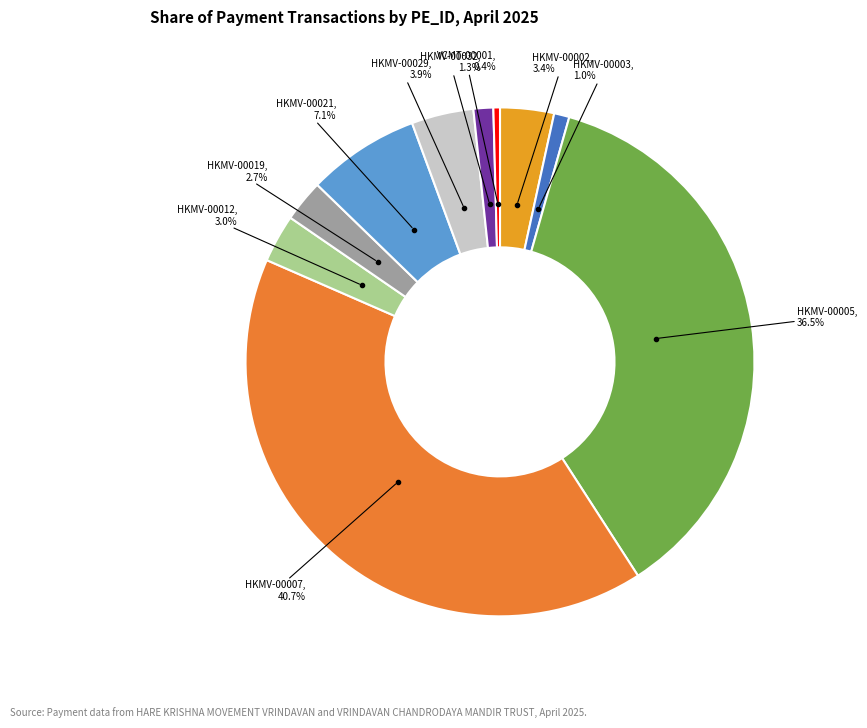

To the nearest percent, what is the average slice percentage?

10%